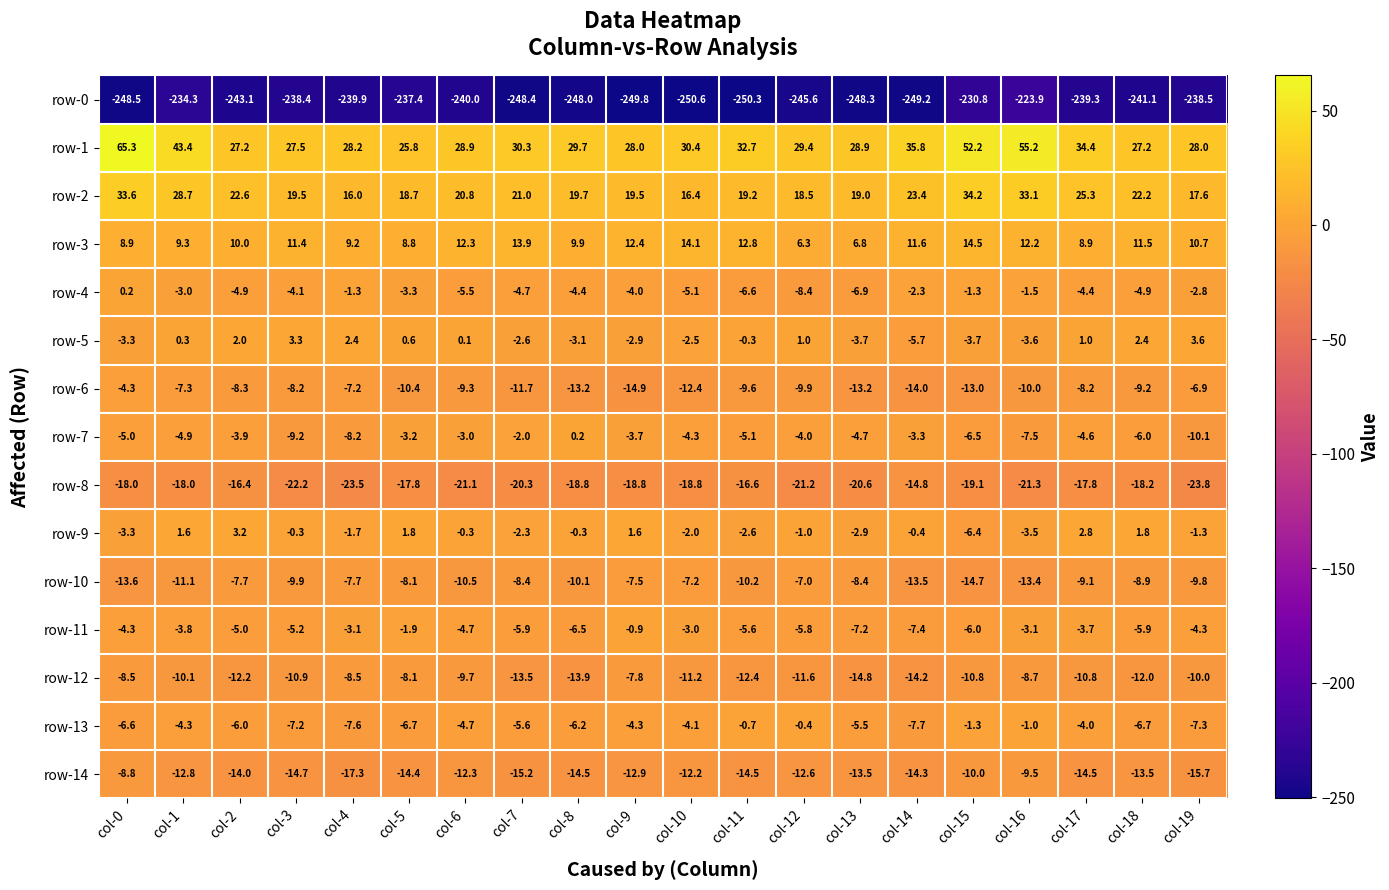

How many values in the row-0 series are below -241?

11